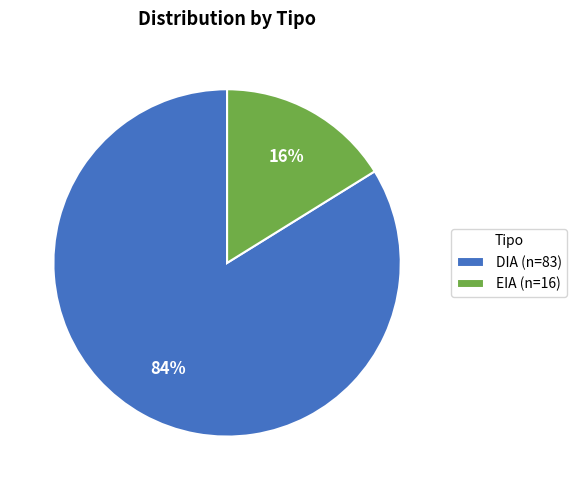

Rank the categories by value from lowest to highest.

EIA, DIA